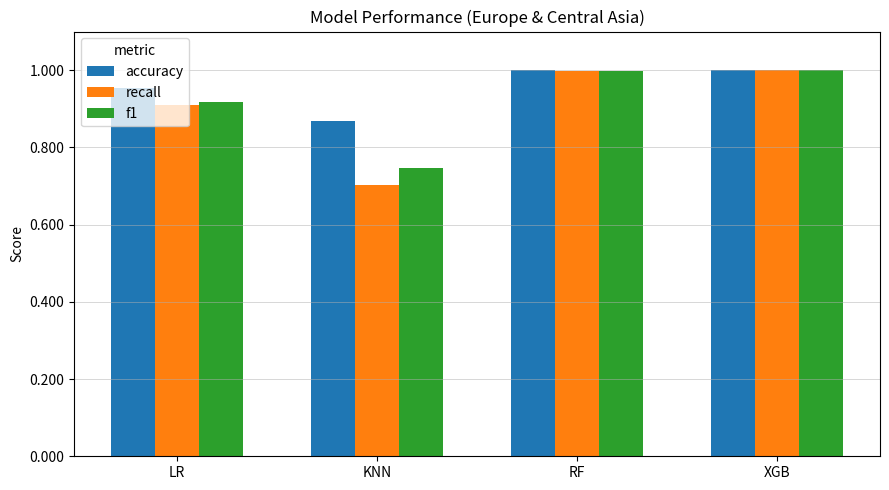

What position from the right is XGB?

1